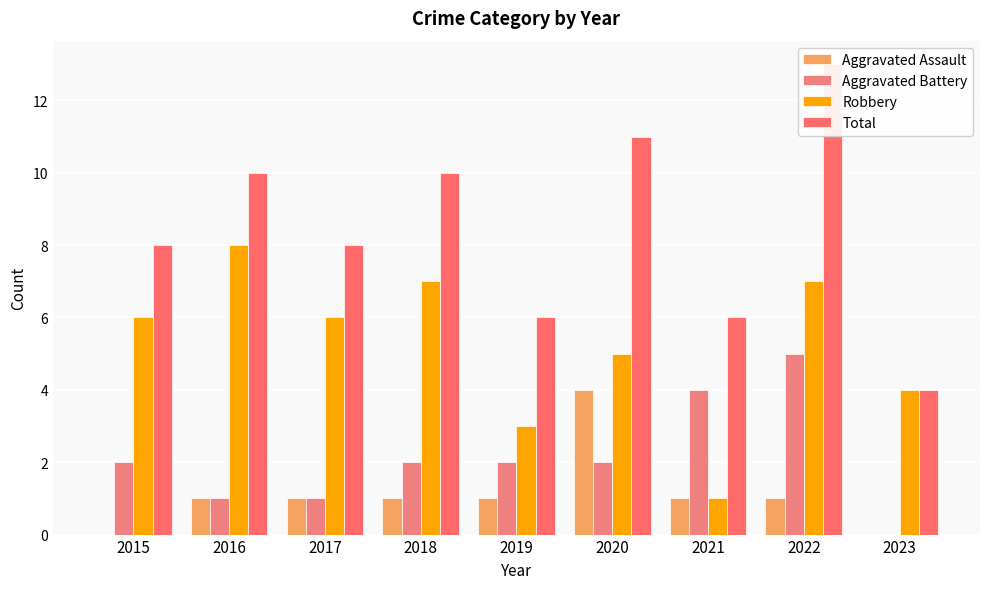

How many bars are there in each group?

4